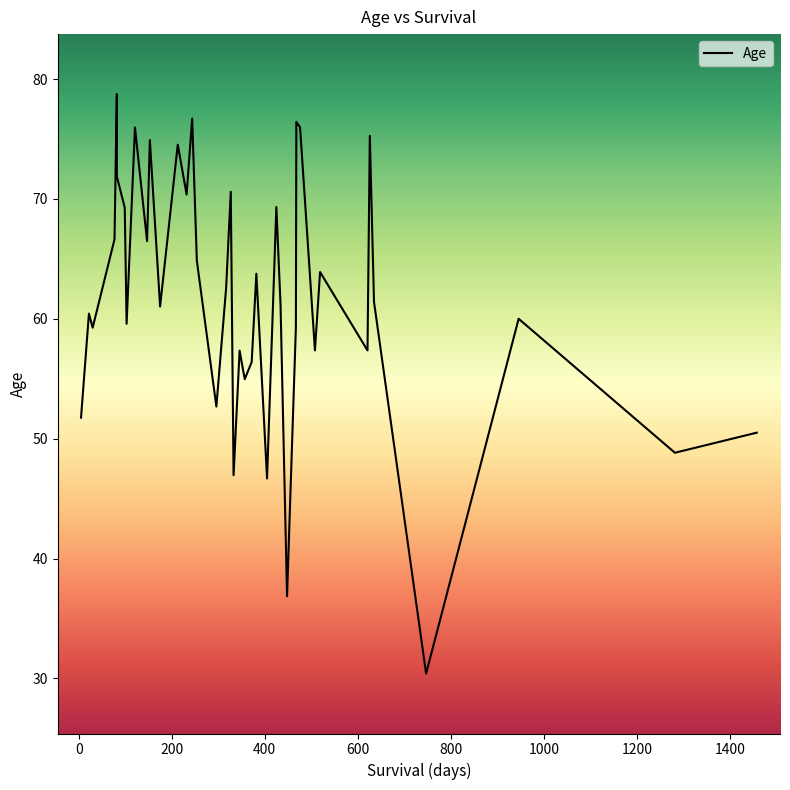

How many data points are above 61?

22